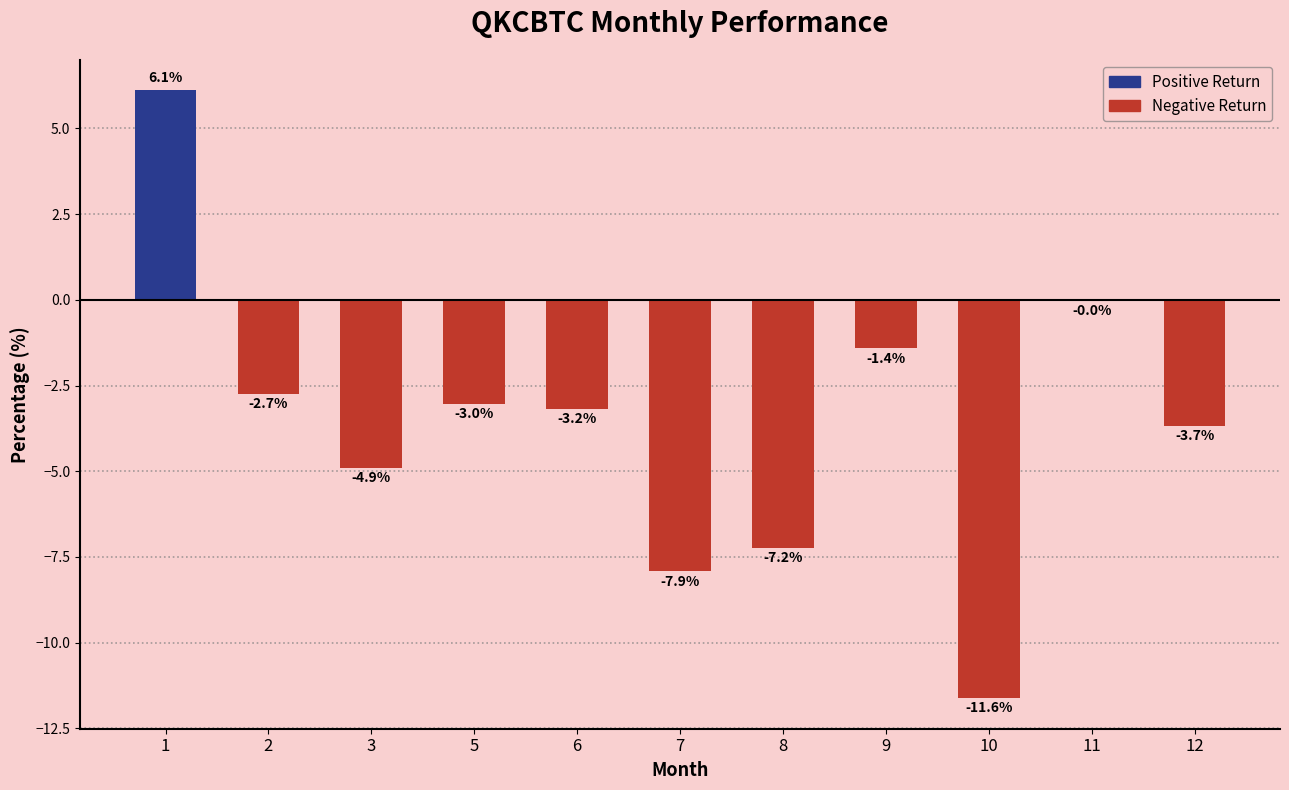

What is the sum of the values at 10 and 12?

-15.3